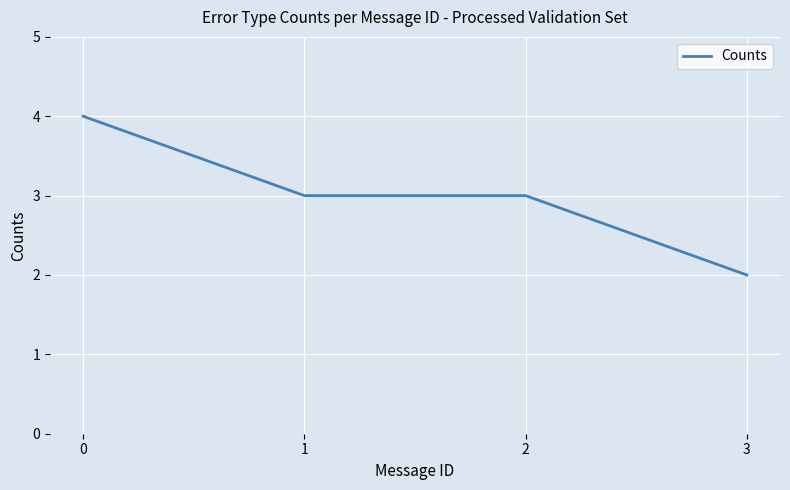

What is the difference between the values at 1 and 0?

1